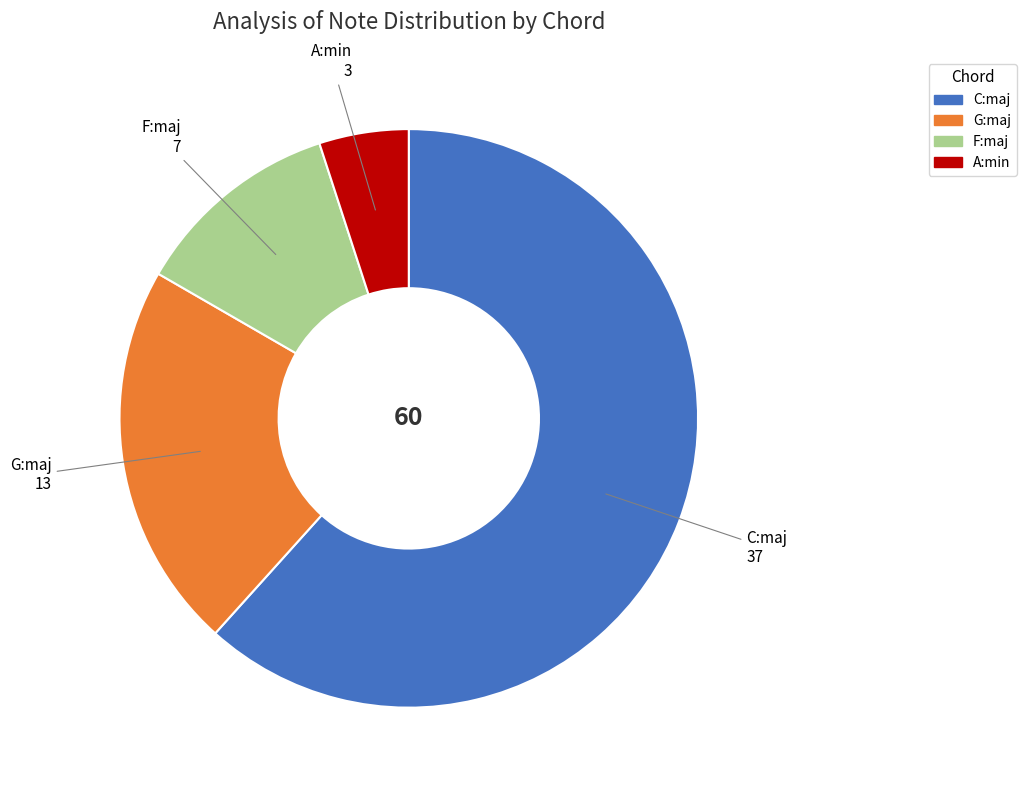

The A:min slice represents 18% of the pie. True or false?

False